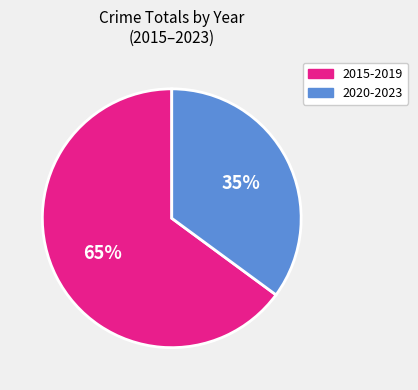

To the nearest percent, what is the average slice percentage?

50%